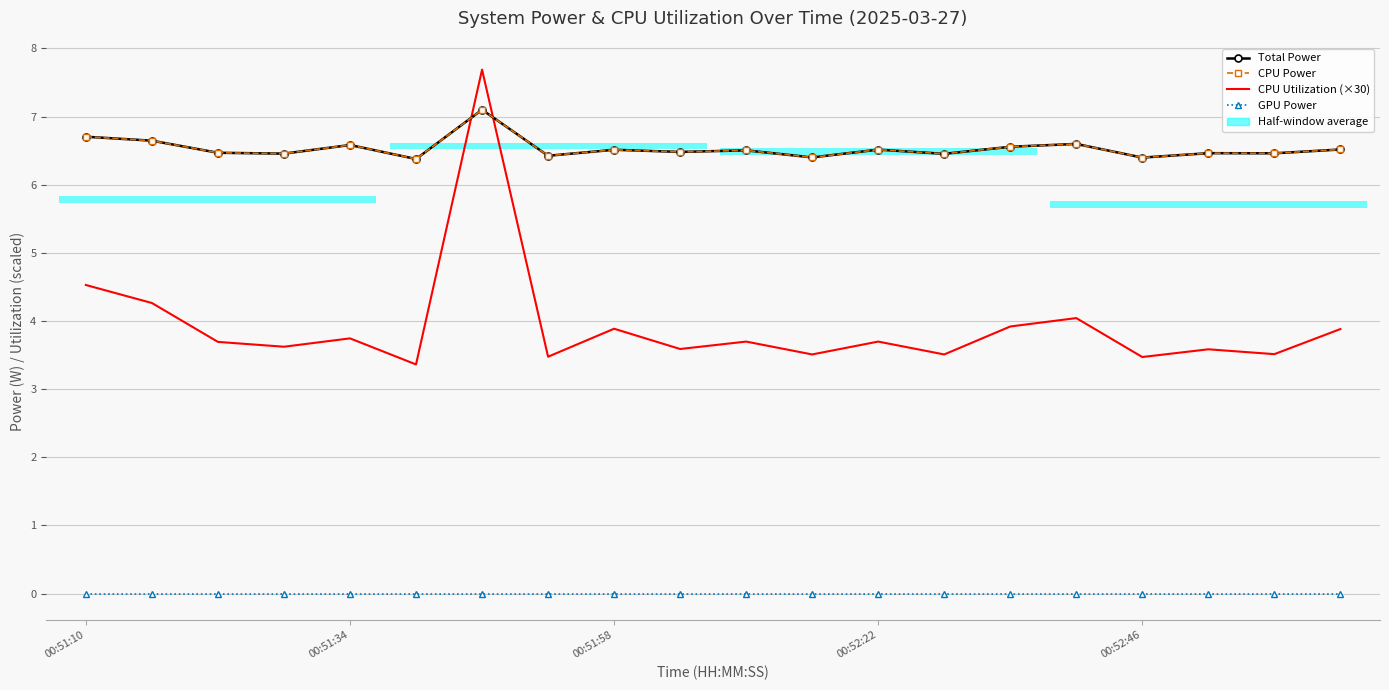

What is the value of the CPU Power point at the 12th from the left?

6.4